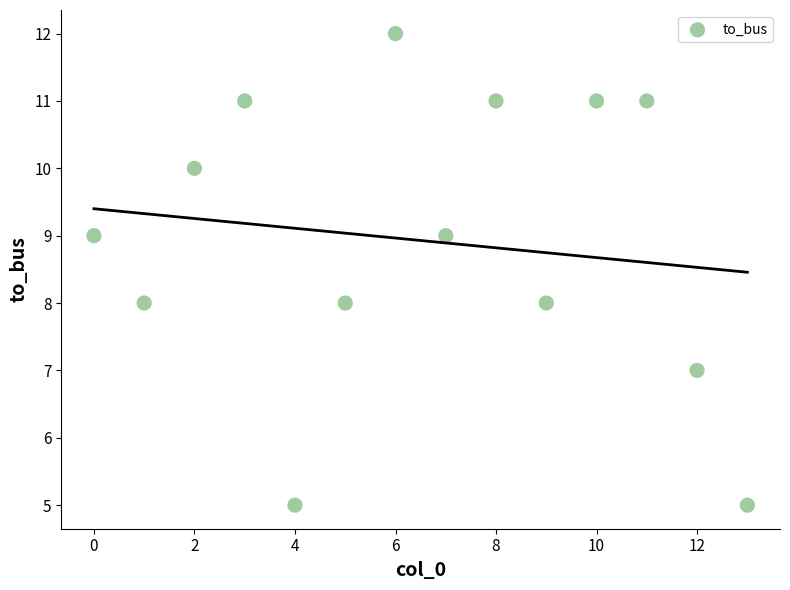

What is the range of Y values (max minus min)?

7